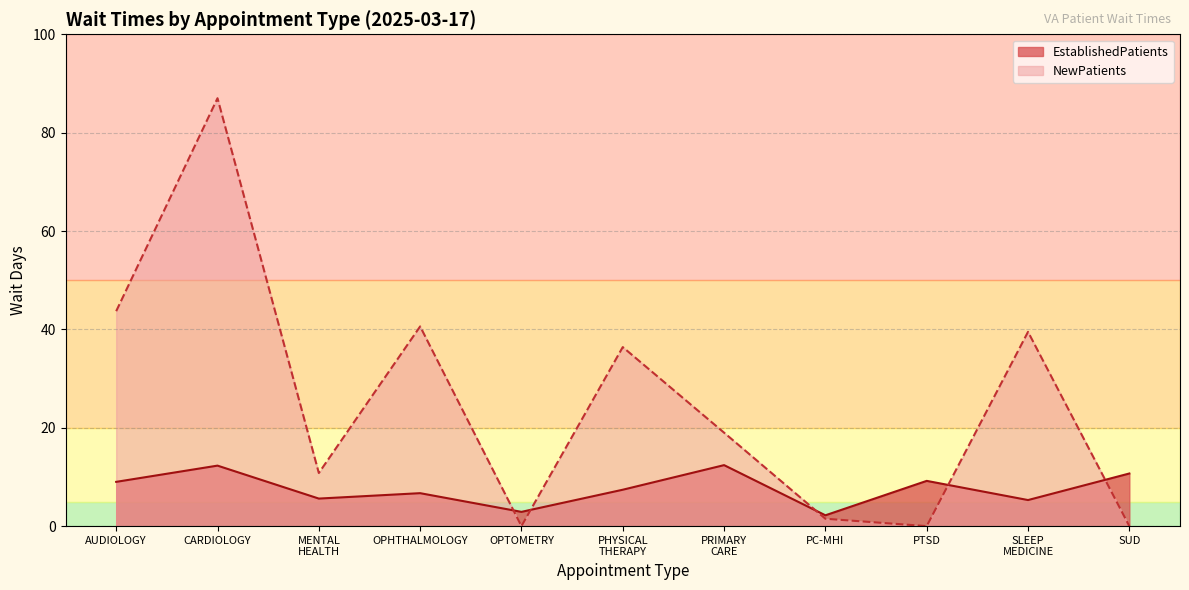

Which series has the largest range (max minus min)?

NewPatients